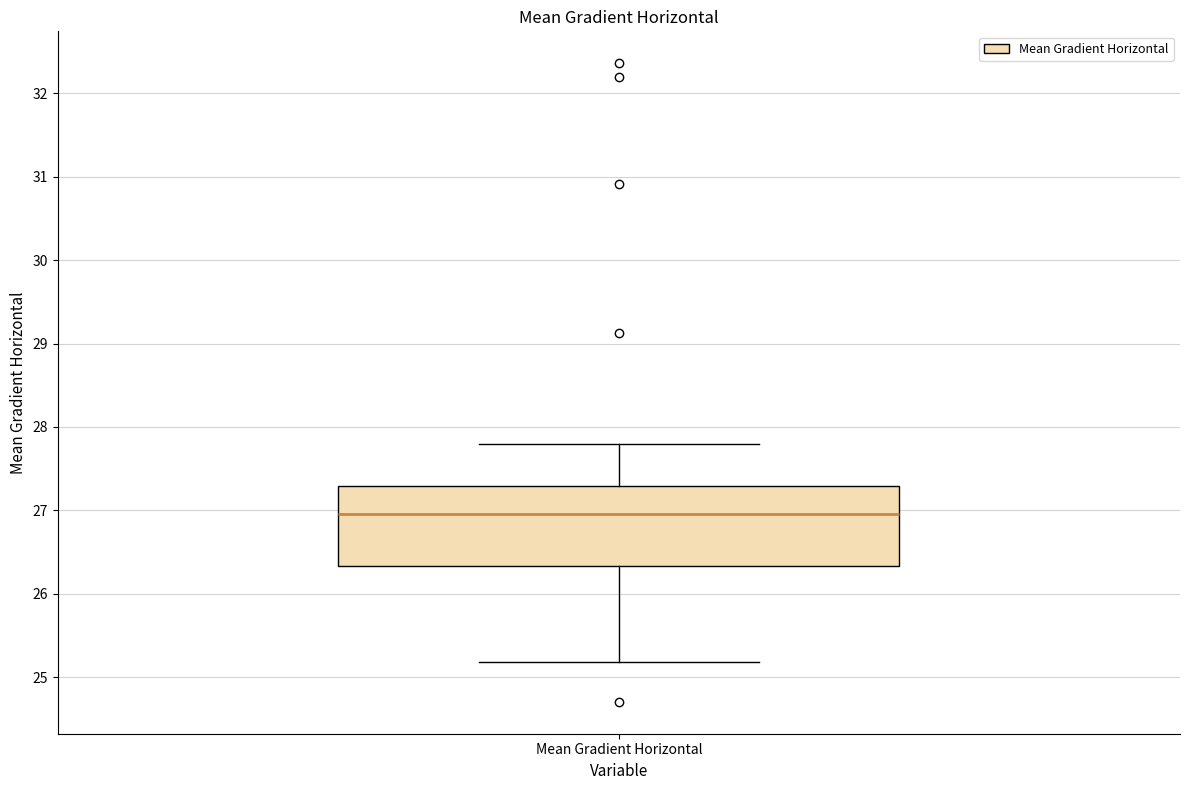

Read this box plot against the y-axis: the position of the median line, the range covered by the box, and the ends of both whiskers. The values are not printed on the chart, so give them approximately, as read against the axis.

median 27.0, box 26.3 to 27.3, whiskers 25.2 to 27.8